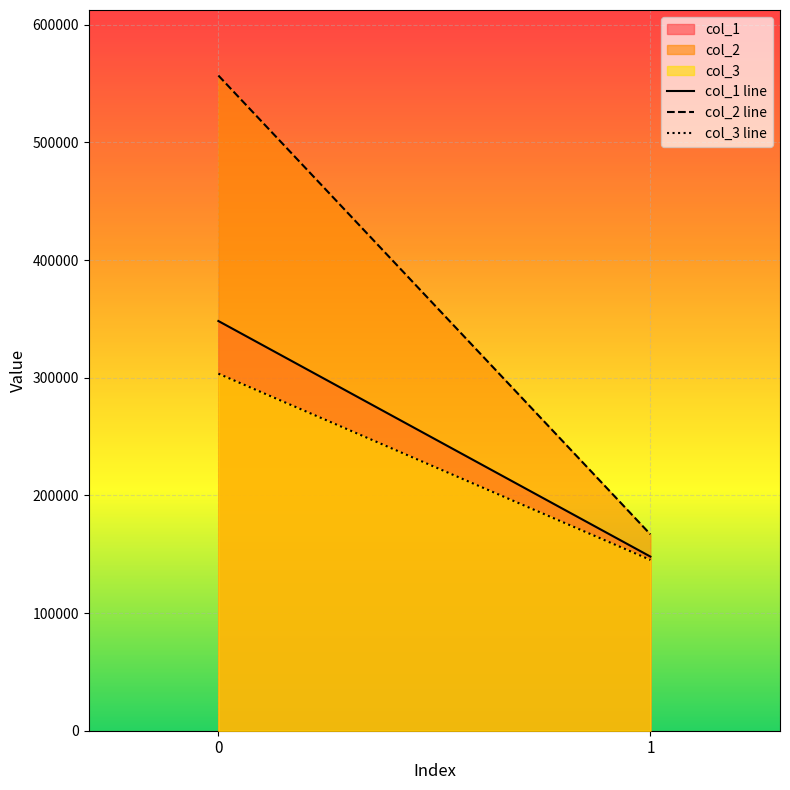

Reading left to right, what are all the values shown in this chart?

col_1 line: 348224	148004
col_2 line: 556882	166928
col_3 line: 303485	145185